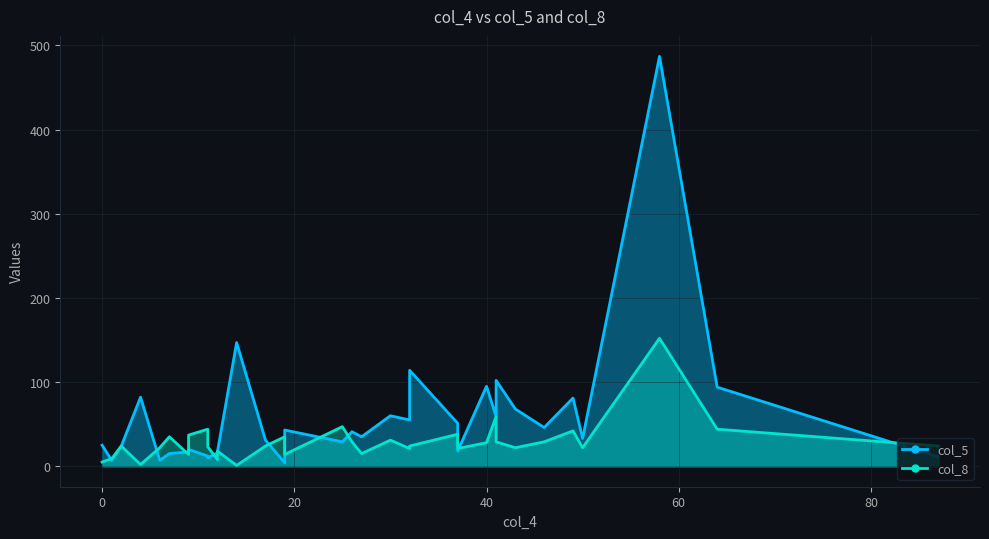

Which series has the widest spread of values?

col_5